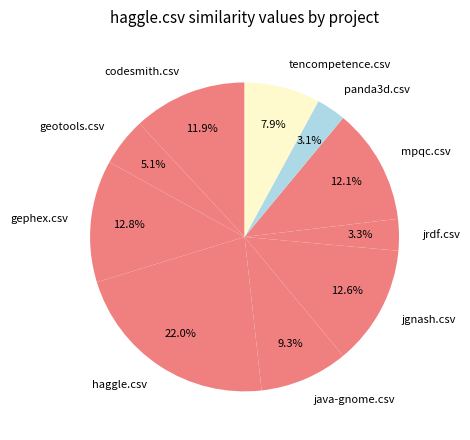

How many slices are in this pie chart?

10